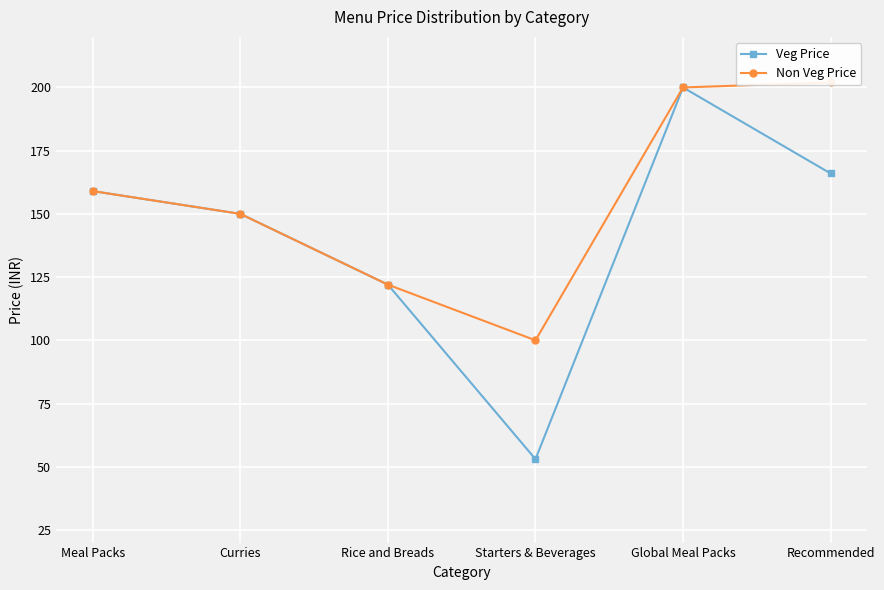

Which series has the widest spread of values?

Veg Price